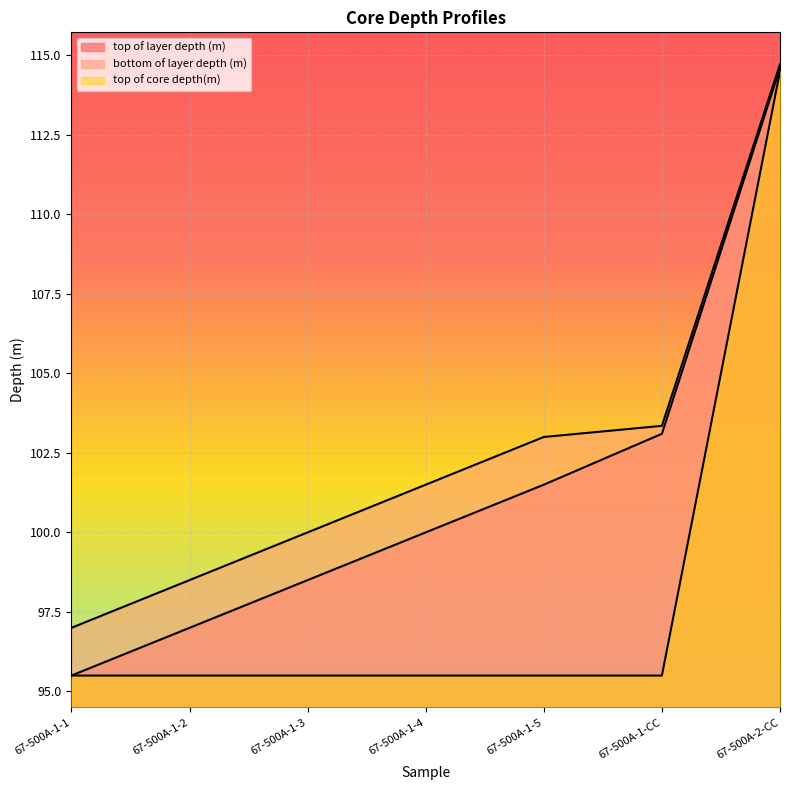

What is the difference between the bottom of layer depth (m) values at 67-500A-1-5 and 67-500A-1-1?

6.0